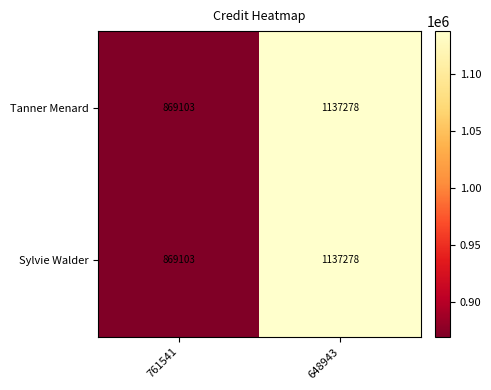

How many series are shown in this chart?

2